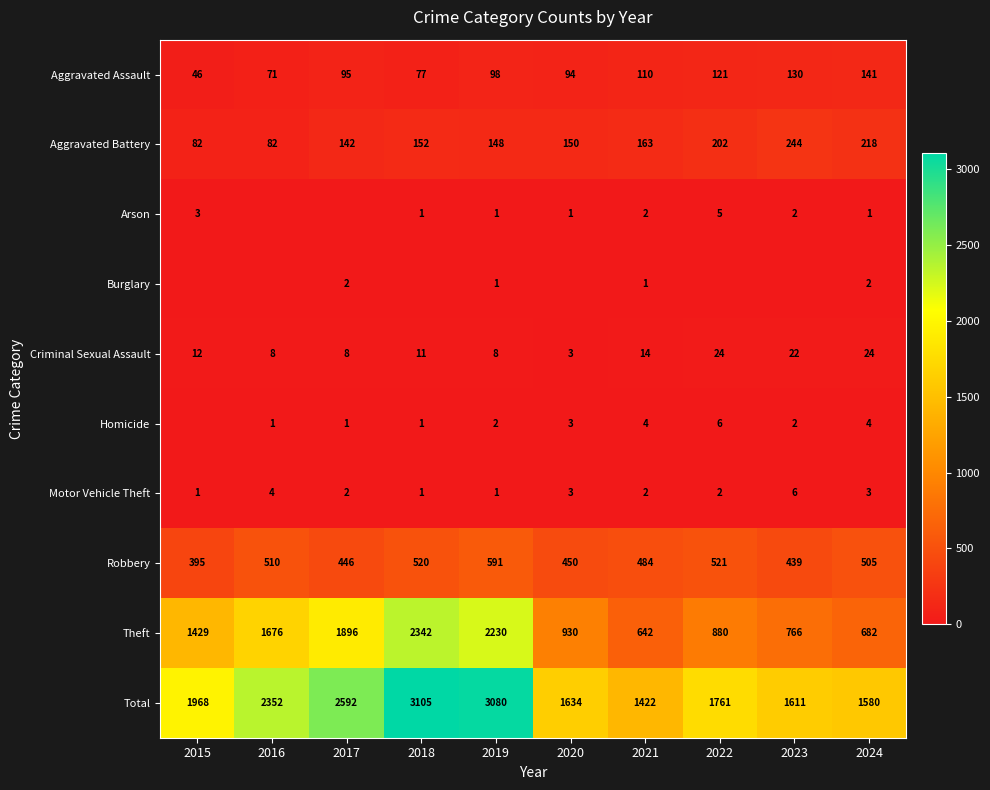

What is the sum of all Robbery values?

4861